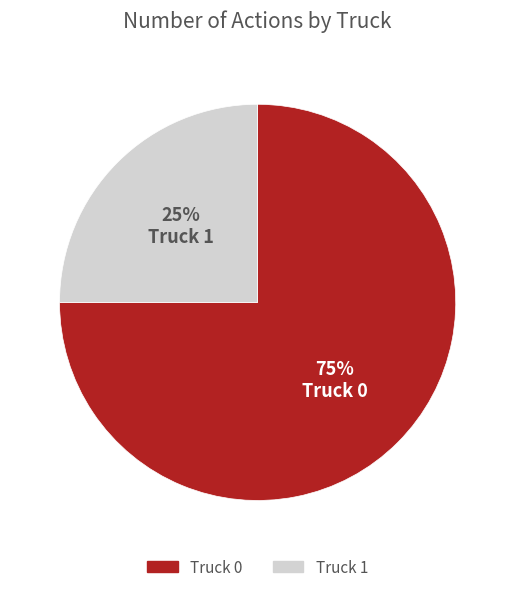

Rank the categories by value from highest to lowest.

Truck 0, Truck 1